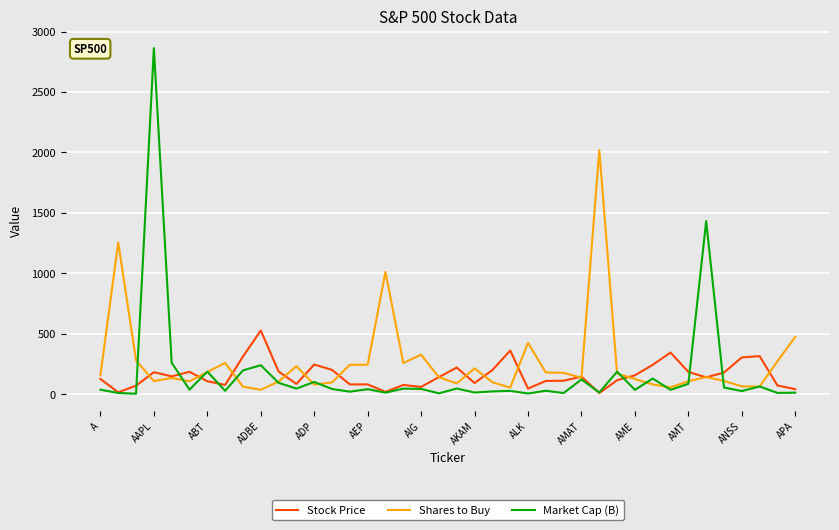

Which series has the widest spread of values?

Market Cap (B)